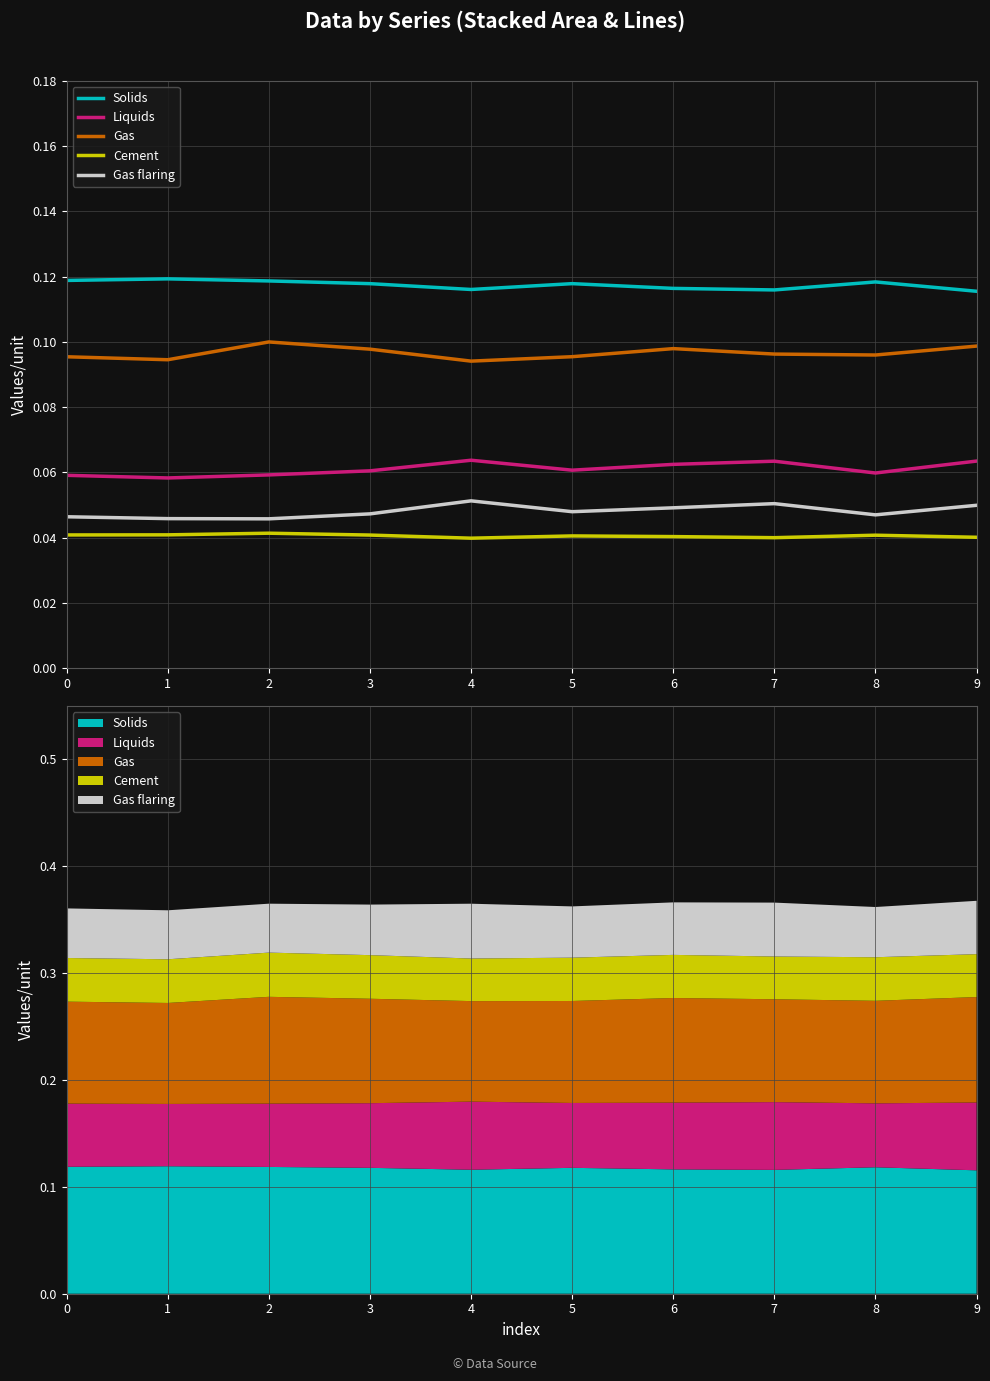

True or false: Gas flaring and Liquids intersect in this chart.

False